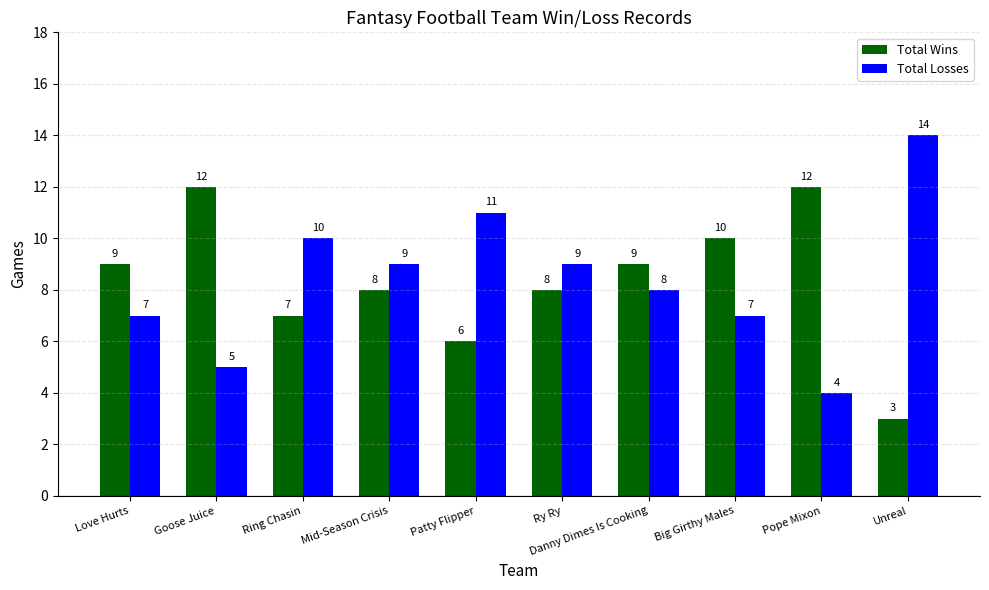

Reading left to right, list all the values displayed in this chart.

Total Wins: Love Hurts=9	Goose Juice=12	Ring Chasin=7	Mid-Season Crisis=8	Patty Flipper=6	Ry Ry=8	Danny Dimes Is Cooking=9	Big Girthy Males=10	Pope Mixon=12	Unreal=3
Total Losses: Love Hurts=7	Goose Juice=5	Ring Chasin=10	Mid-Season Crisis=9	Patty Flipper=11	Ry Ry=9	Danny Dimes Is Cooking=8	Big Girthy Males=7	Pope Mixon=4	Unreal=14